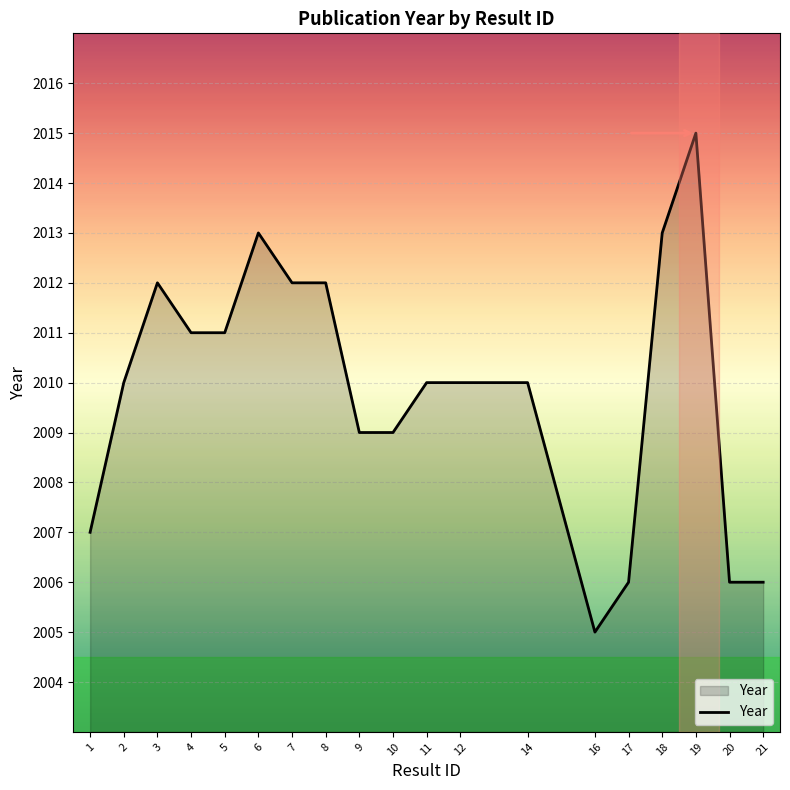

What value does the data have at 18, to the nearest 10?

2010